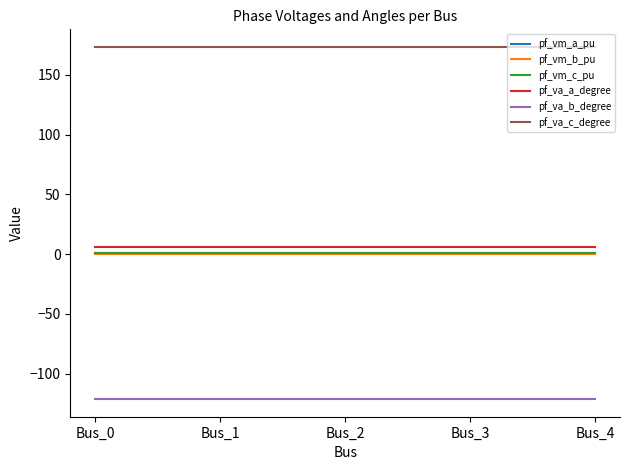

Which series has the largest total across all categories?

pf_va_c_degree